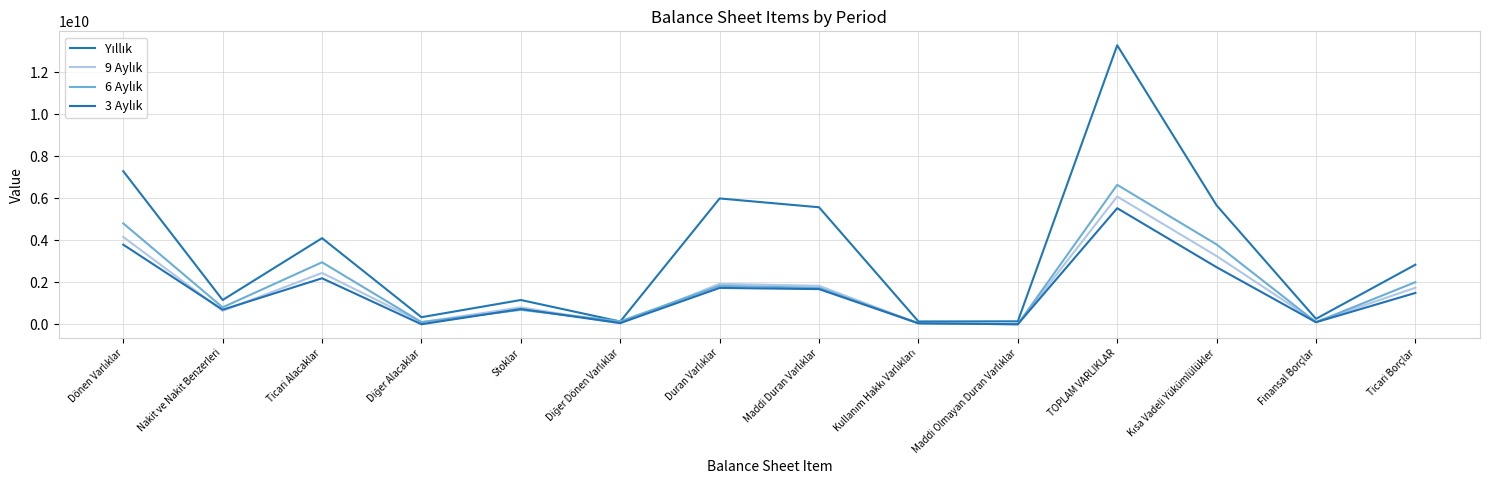

How many intersections are there between 3 Aylık and 6 Aylık?

4